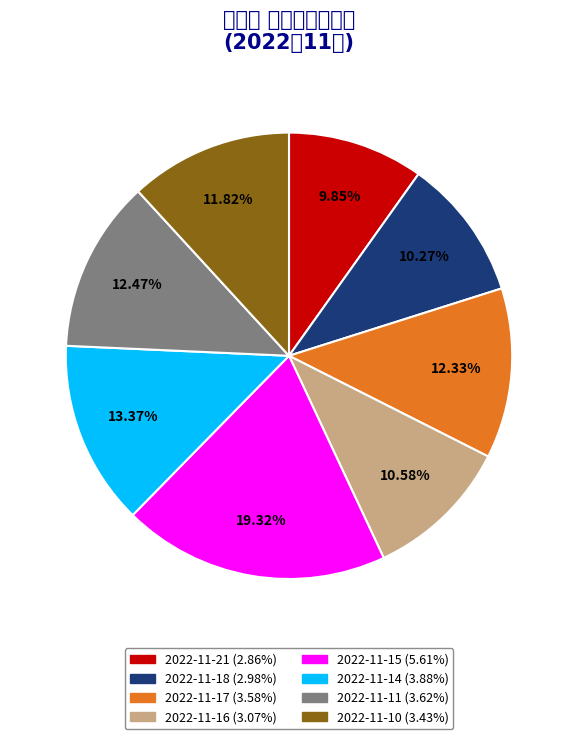

Count the number of slices in the pie.

8